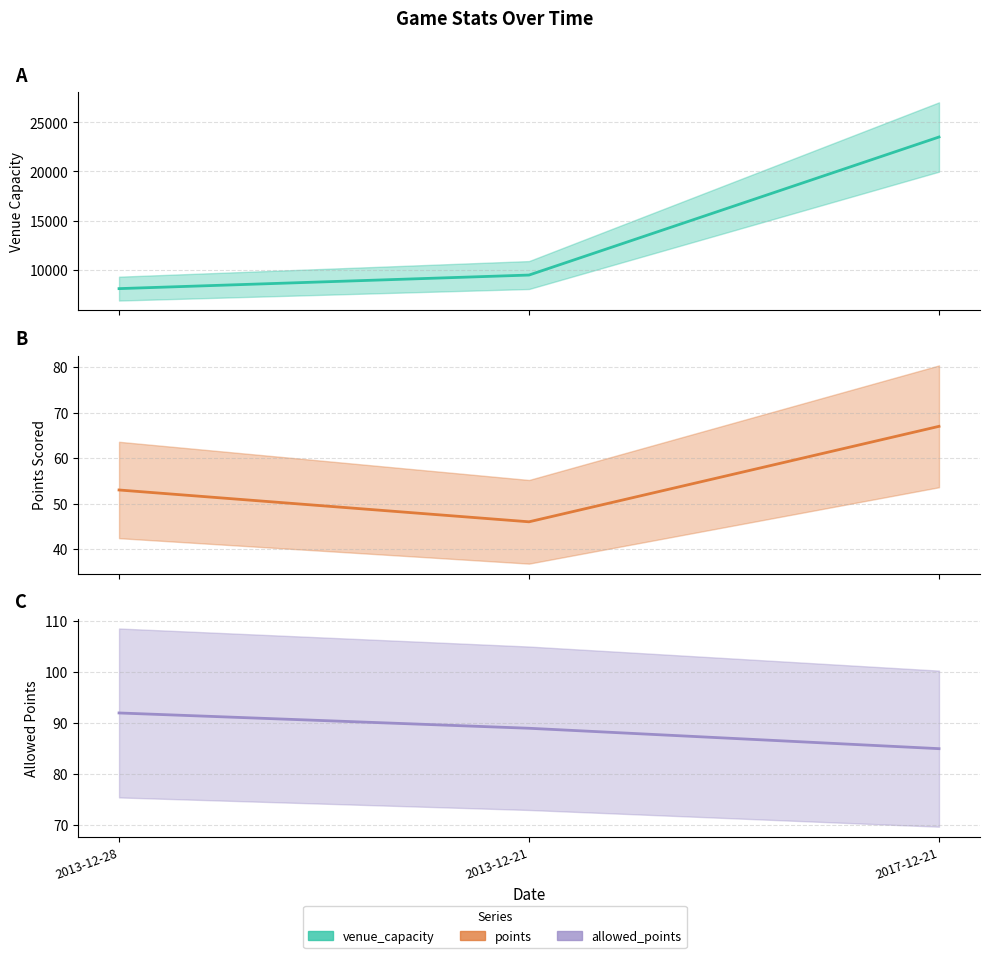

What are all the series names shown in the legend?

venue_capacity, points, allowed_points